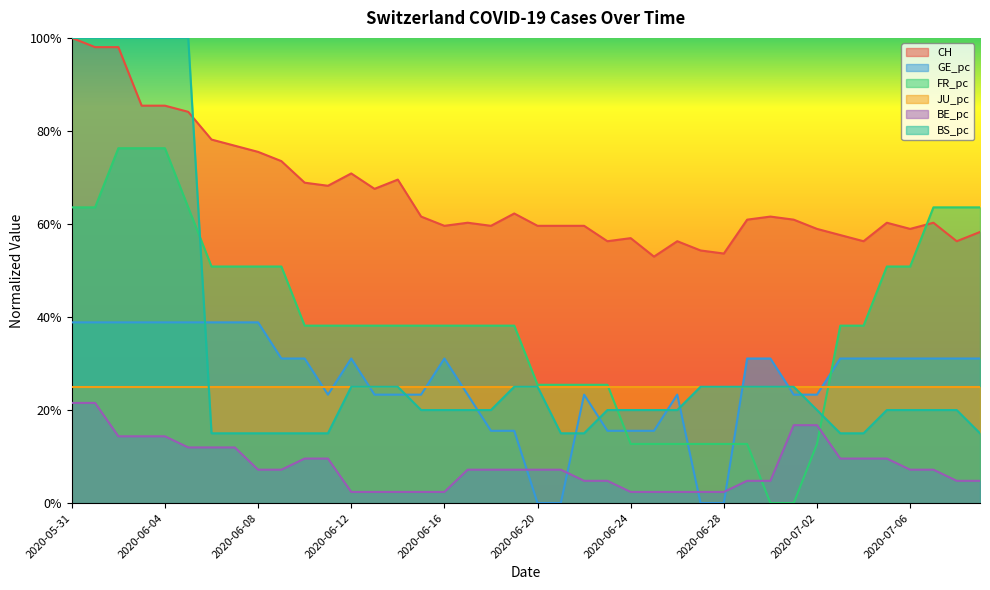

What is the label of the 22nd point from the left?

2020-06-21